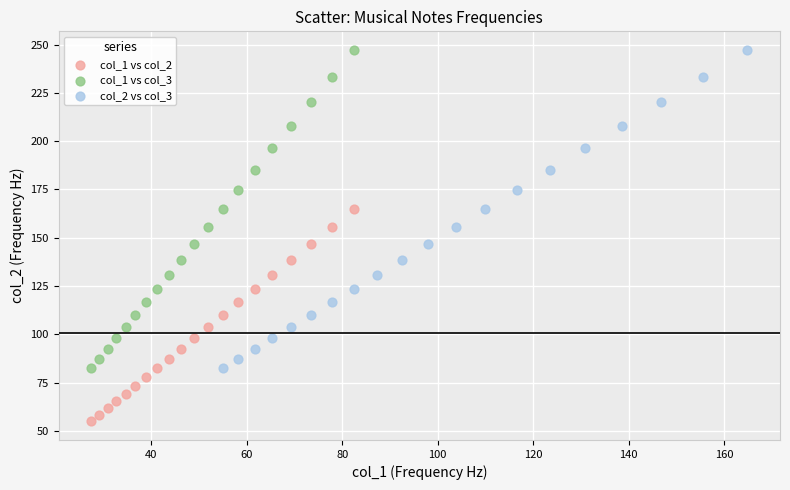

Which series contains the lowest Y value?

col_1 vs col_2